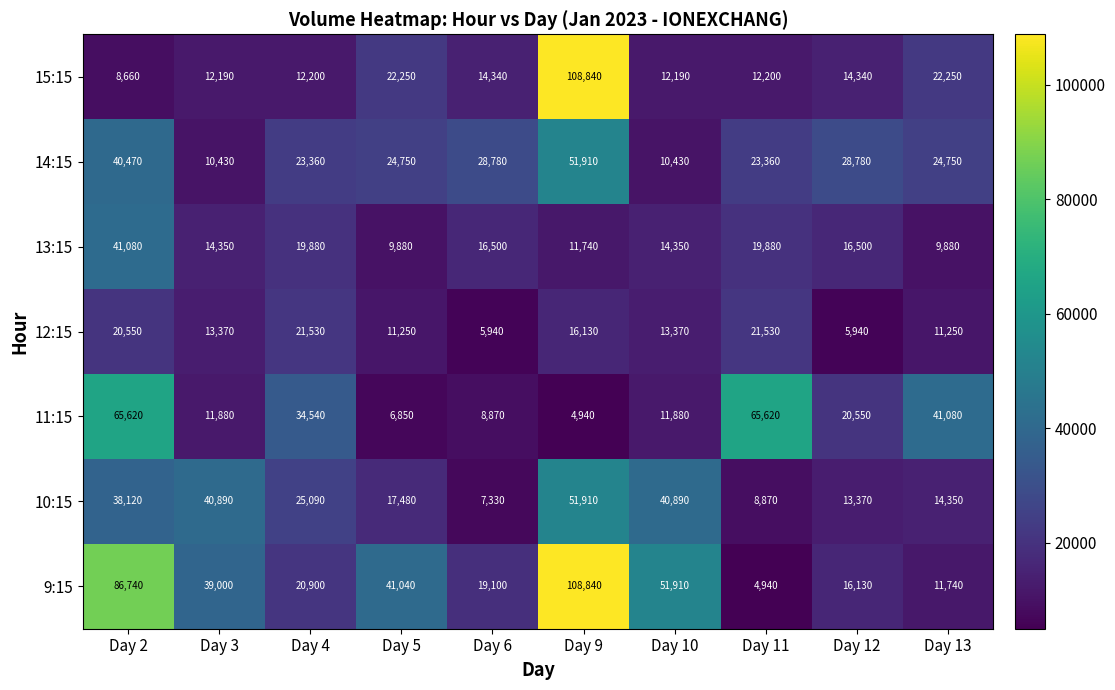

Rank the series at Day 6 from lowest to highest value.

12:15, 10:15, 11:15, 15:15, 13:15, 9:15, 14:15